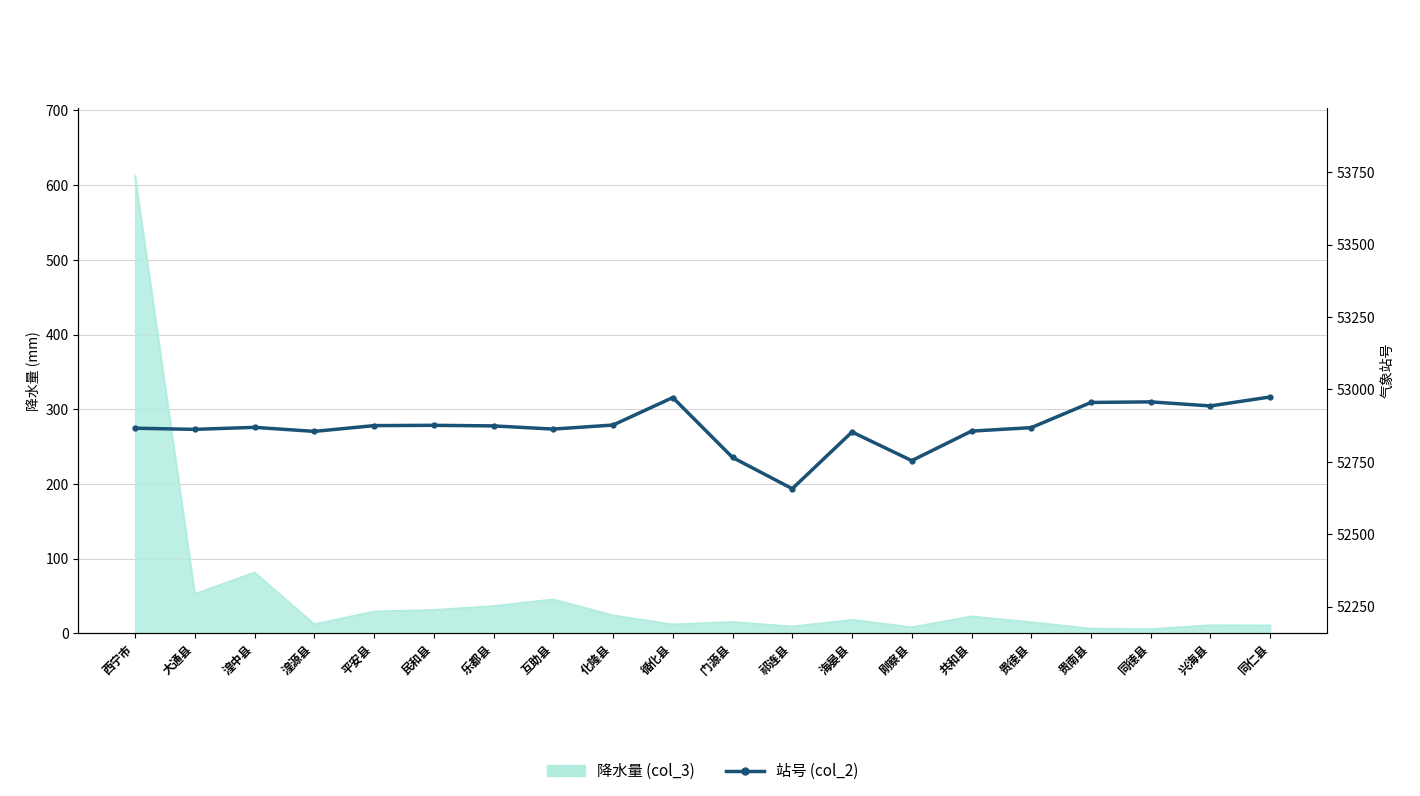

The chart shows a value of 24949 at 大通县. True or false?

False